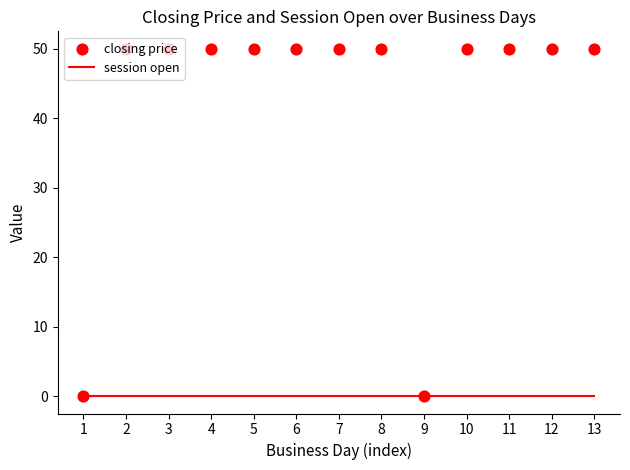

Which series contains the highest Y value?

closing price